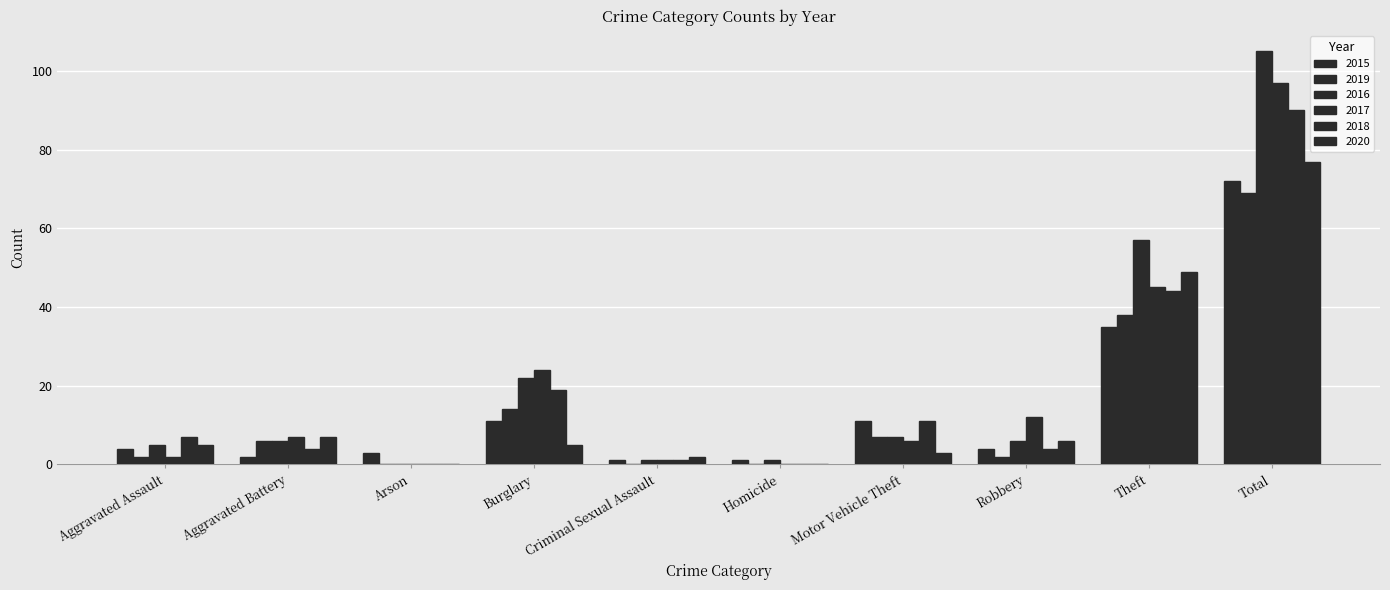

Read the 2018 value at Aggravated Assault.

7